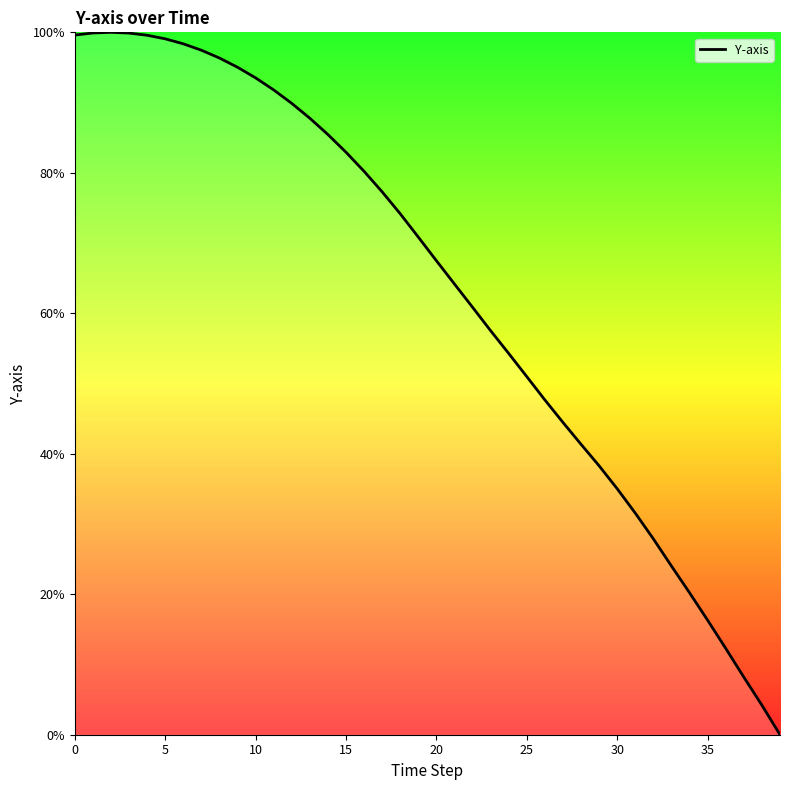

Count the number of data series in this chart.

1